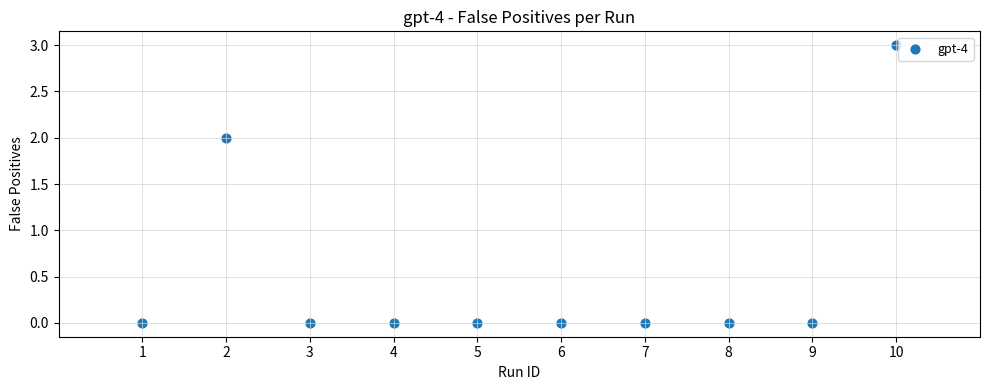

What is the average X value?

6